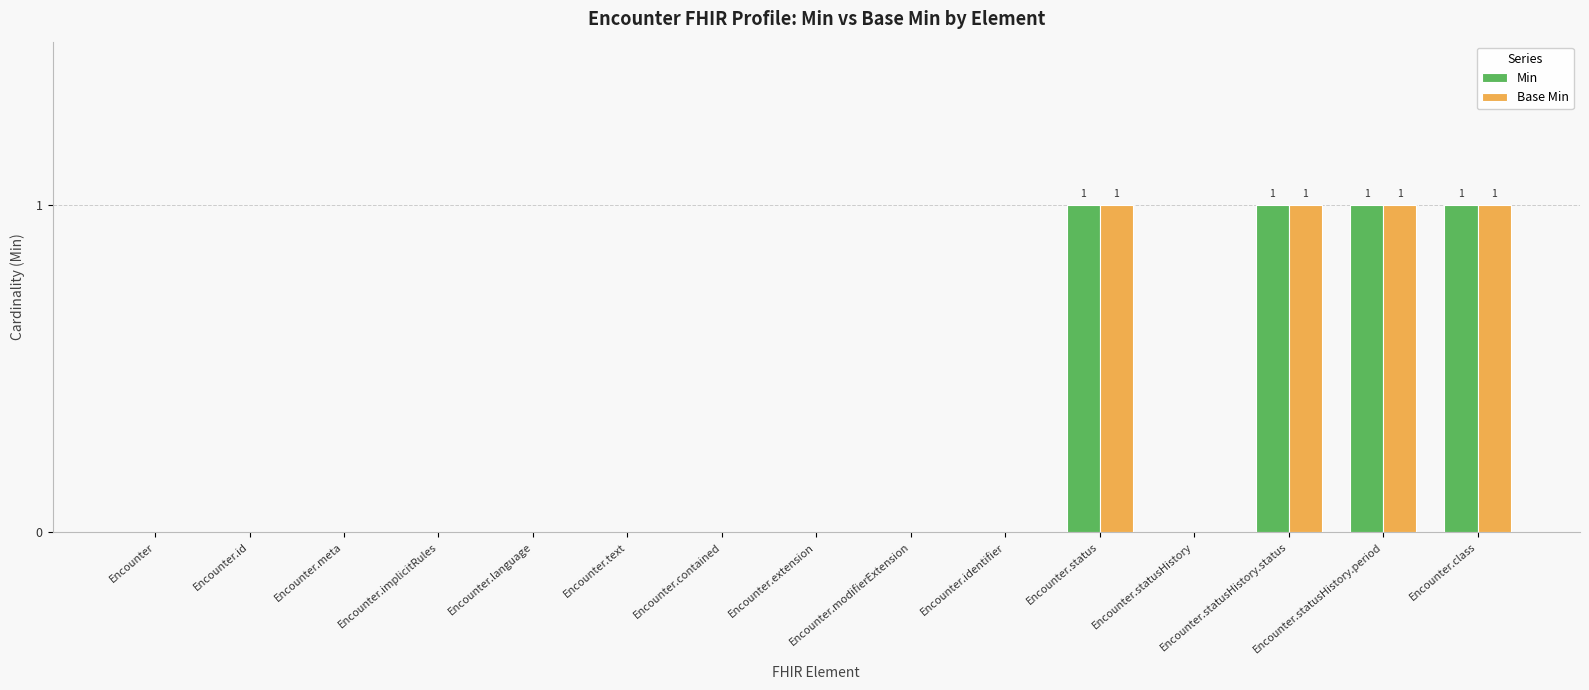

What is the sum of all Base Min values?

4